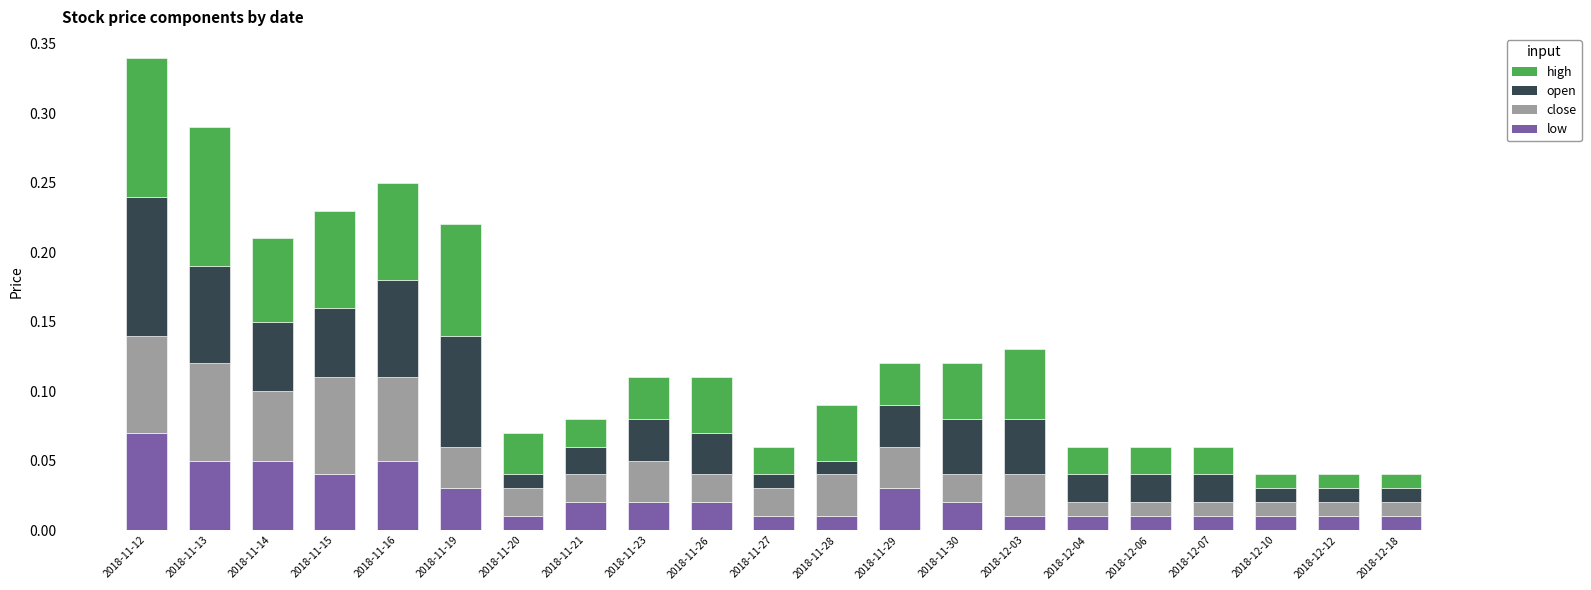

At which label does low reach its peak?

2018-11-12